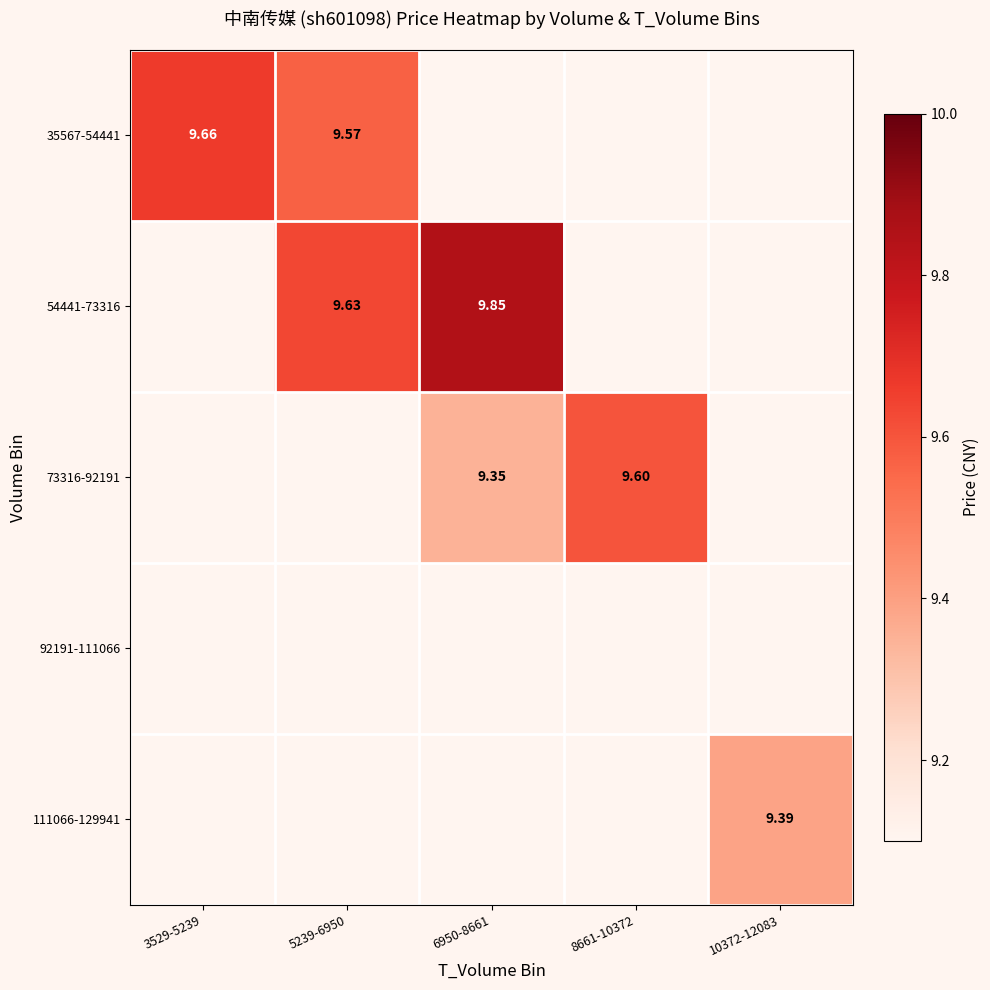

Which has a higher value, 8661-10372 or 5239-6950?

5239-6950